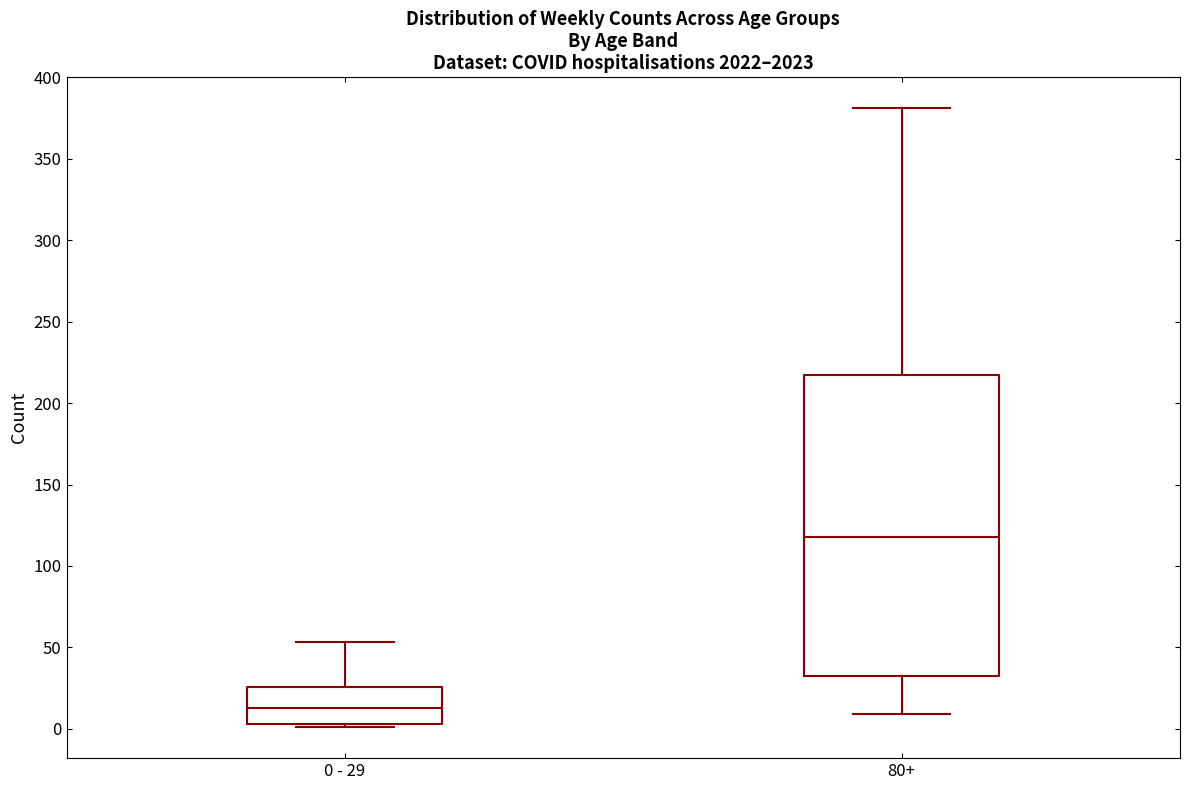

Where does the upper whisker of the box for 0 - 29 end on the y-axis? The values are not printed on the chart, so give them approximately, as read against the axis.

55